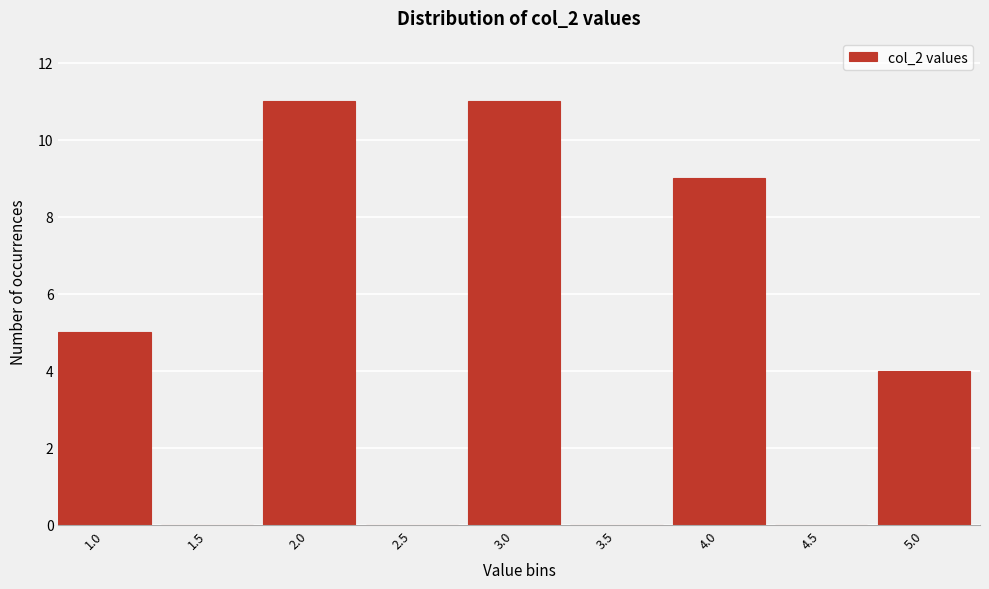

Reading right to left, what are all the values shown in this chart?

5.0=4	4.5=0	4.0=9	3.5=0	3.0=11	2.5=0	2.0=11	1.5=0	1.0=5